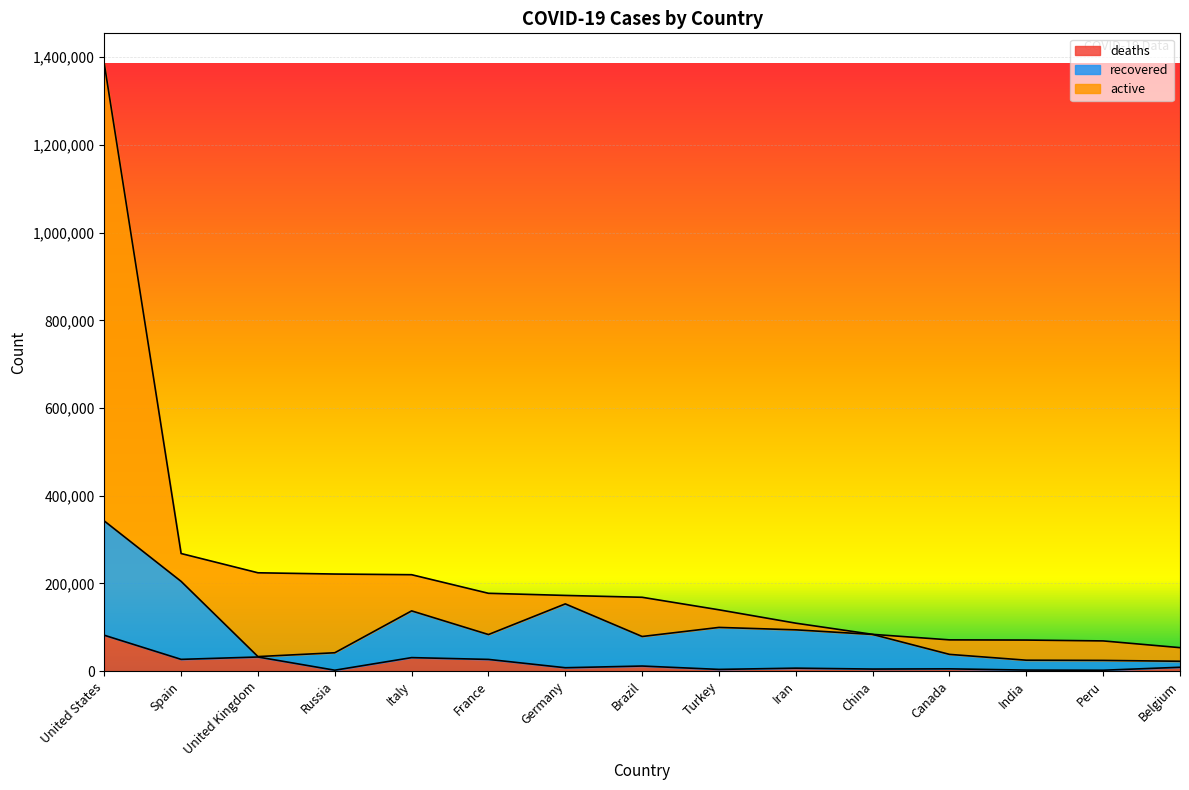

In deaths, how many points are lower than both neighbors (excluding endpoints)?

6